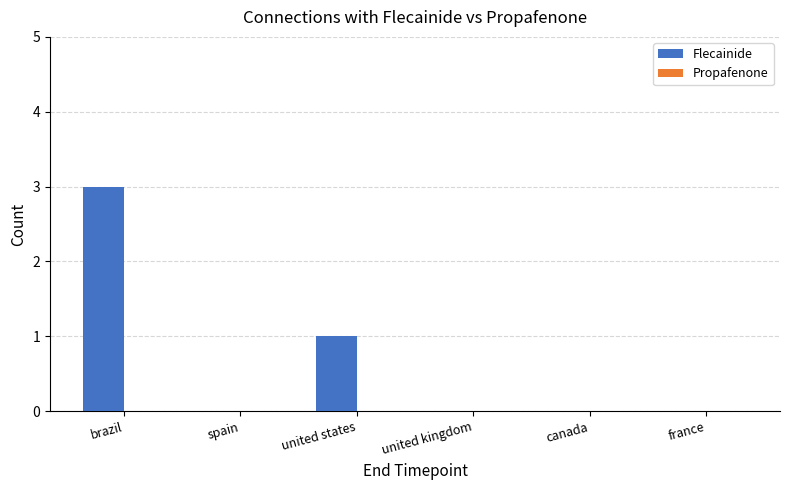

What is the maximum value shown in the chart?

3